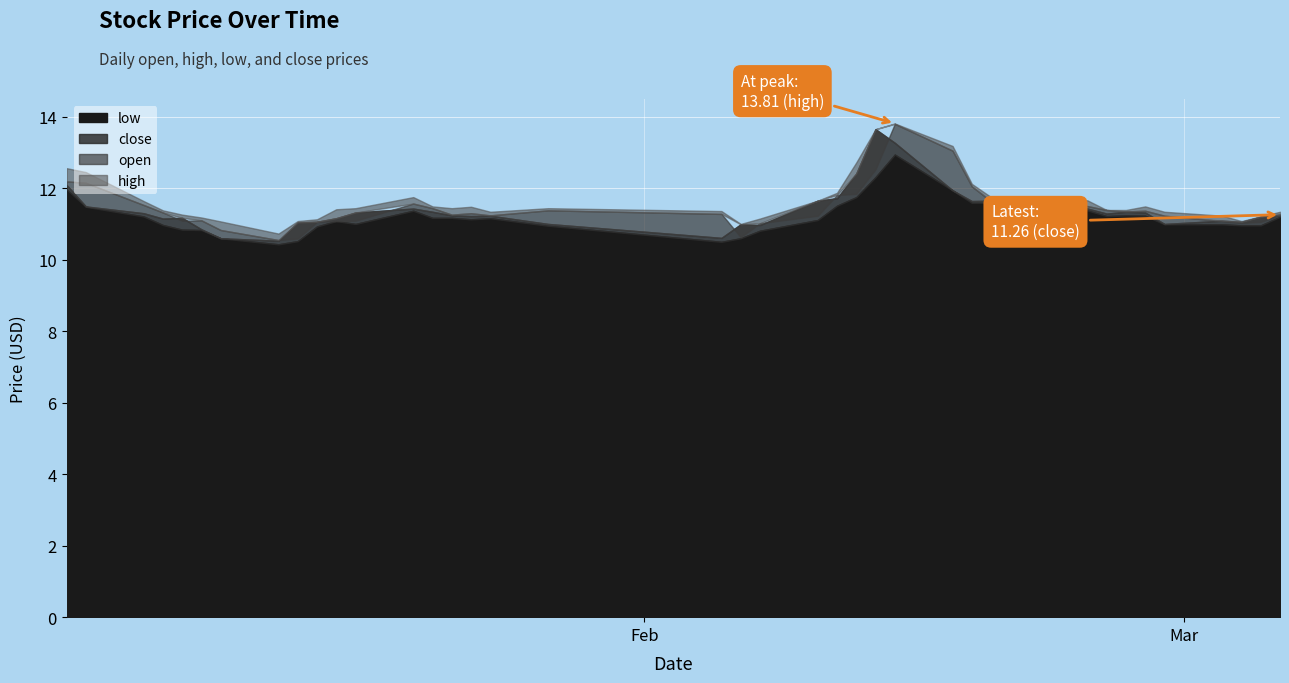

List the series in order of their peak value, lowest first.

low, close, open, high